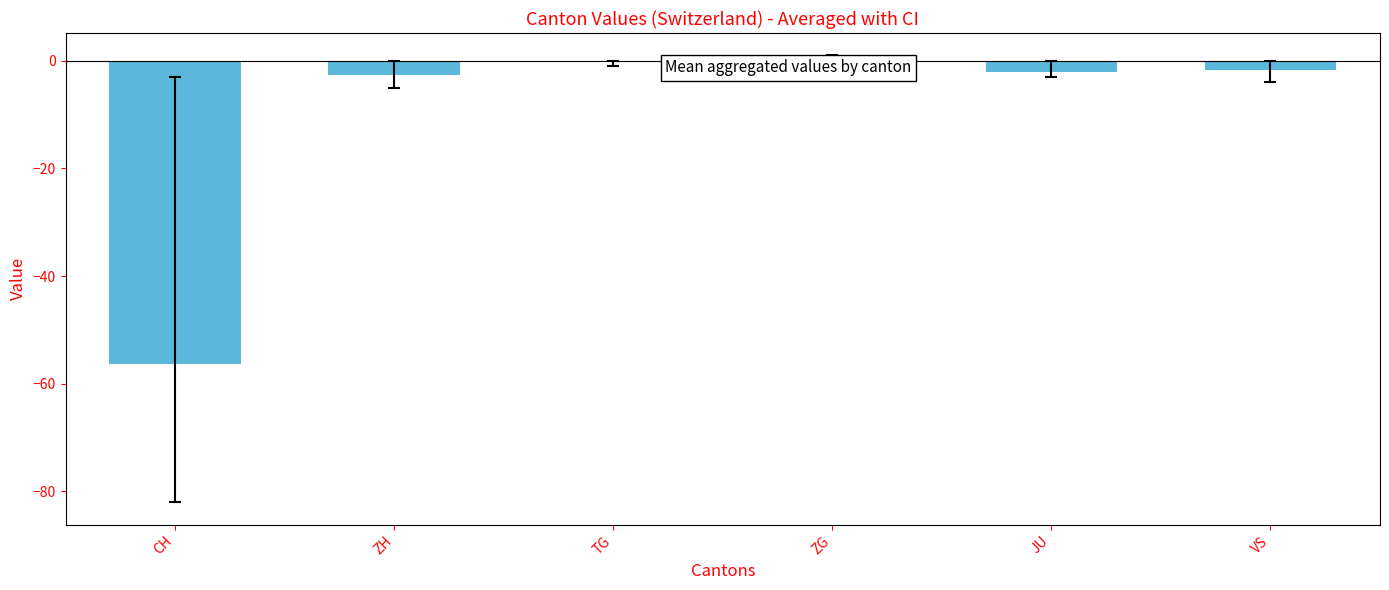

Are the bars grouped side by side (vs. stacked)?

No